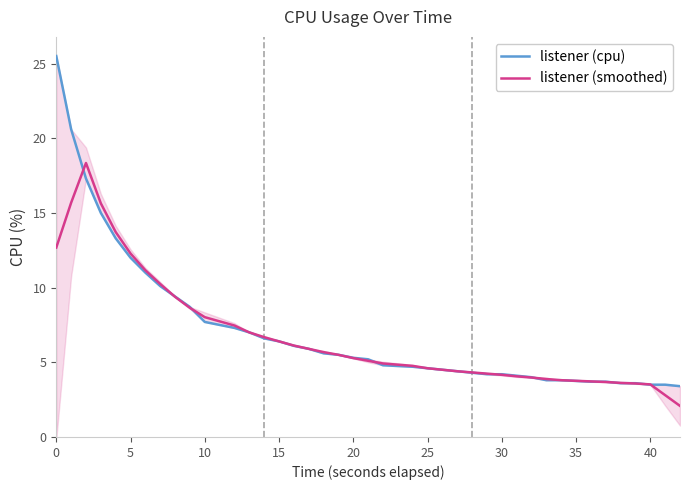

Which series ends up on top after the final intersection of listener (cpu) and listener (smoothed)?

listener (cpu)